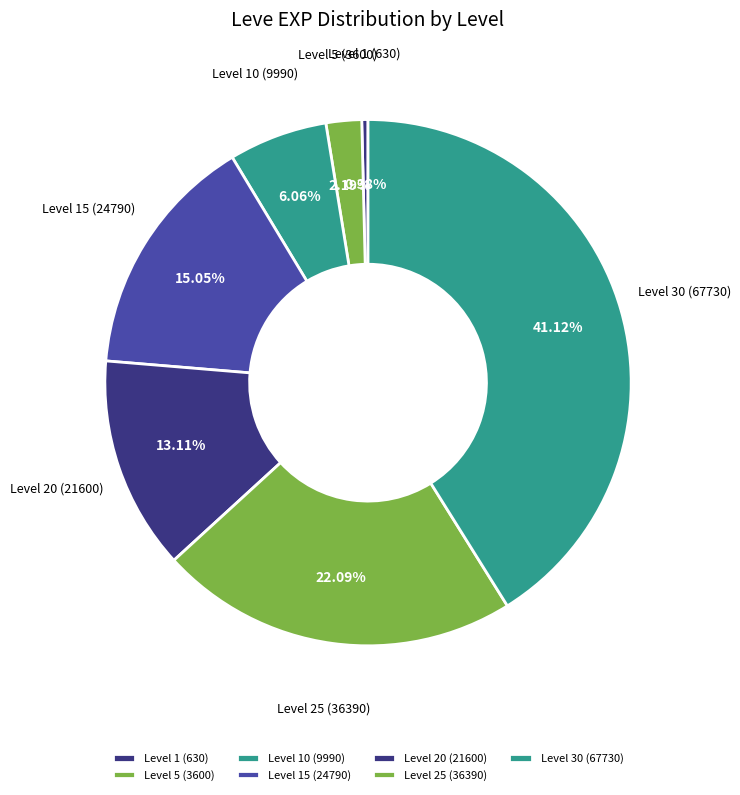

How many slices are in this pie chart?

7